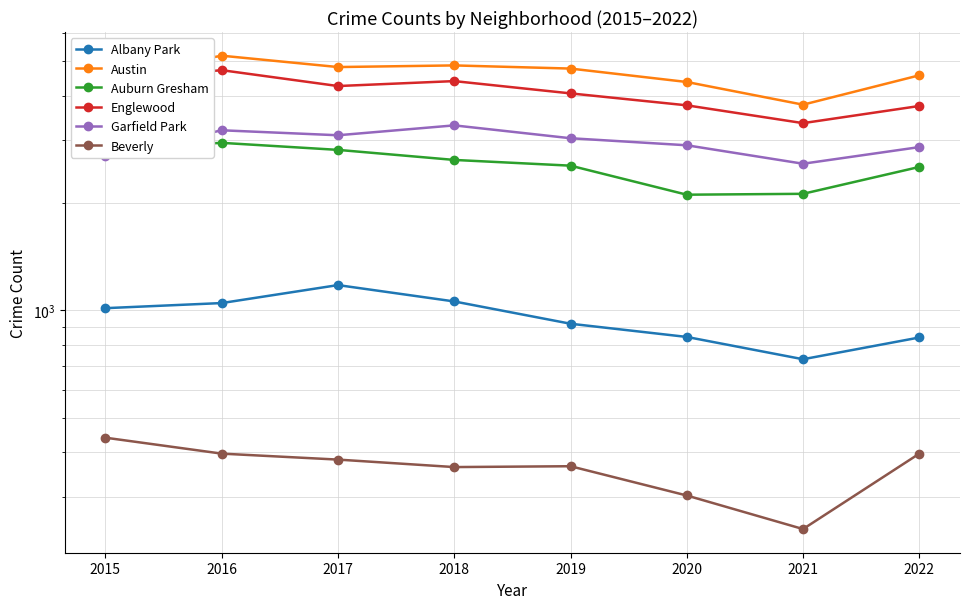

Which category has the lowest value across all series?

2021